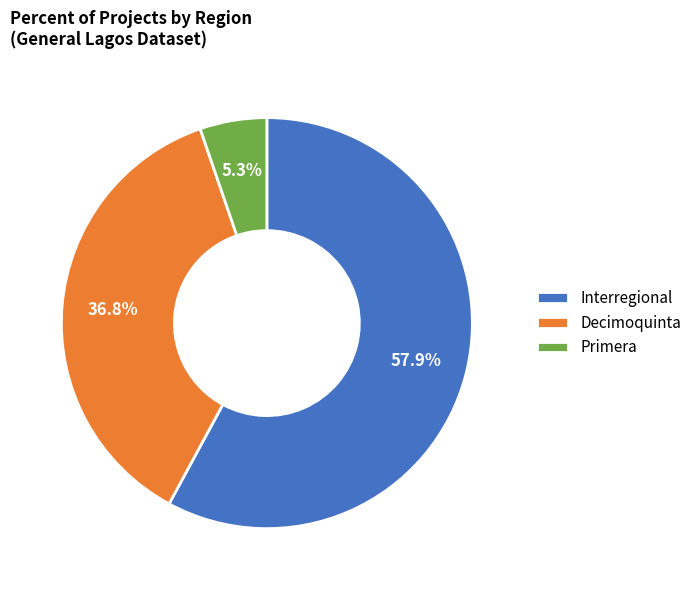

Combined, do Interregional and Primera account for over 50%?

Yes